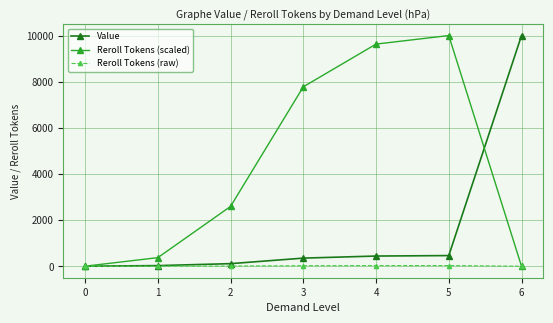

What is the average value of the Reroll Tokens (raw) series?

11.7